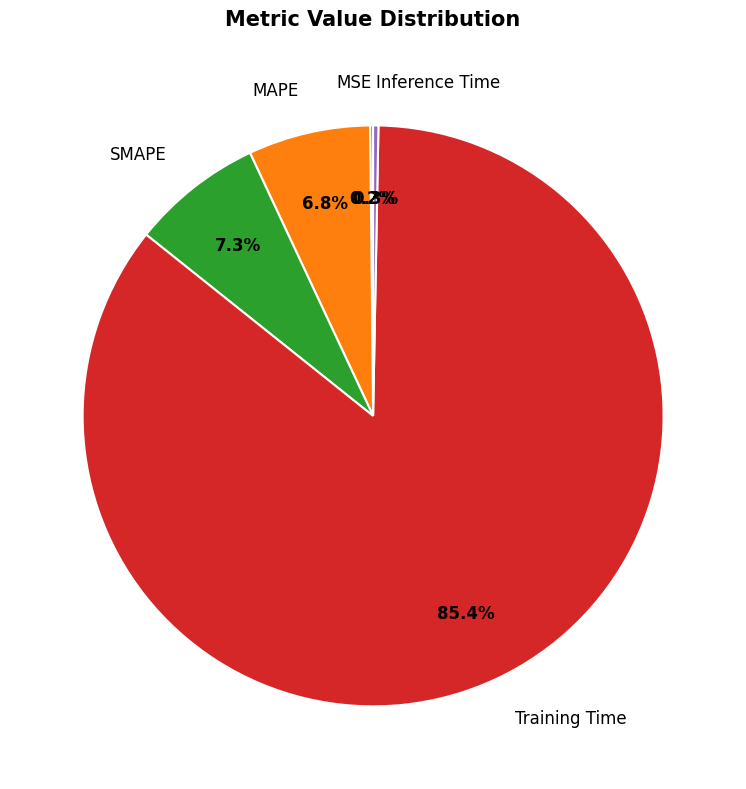

What is the largest slice in the pie chart?

Training Time